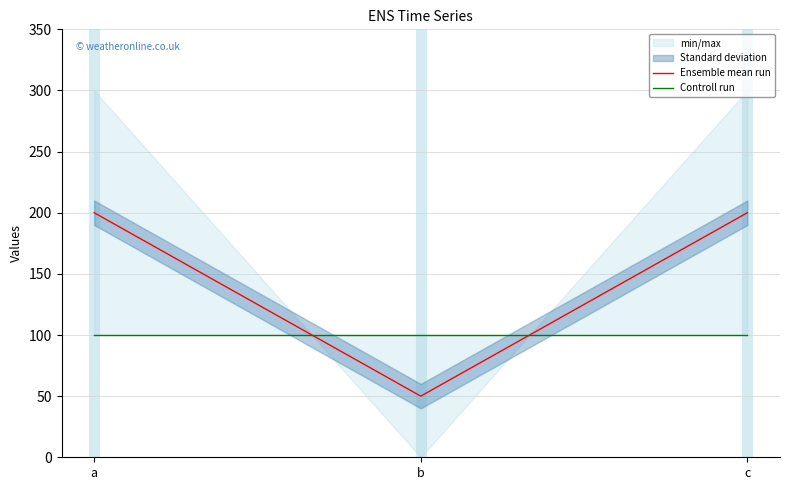

Between c and a, which is larger?

c